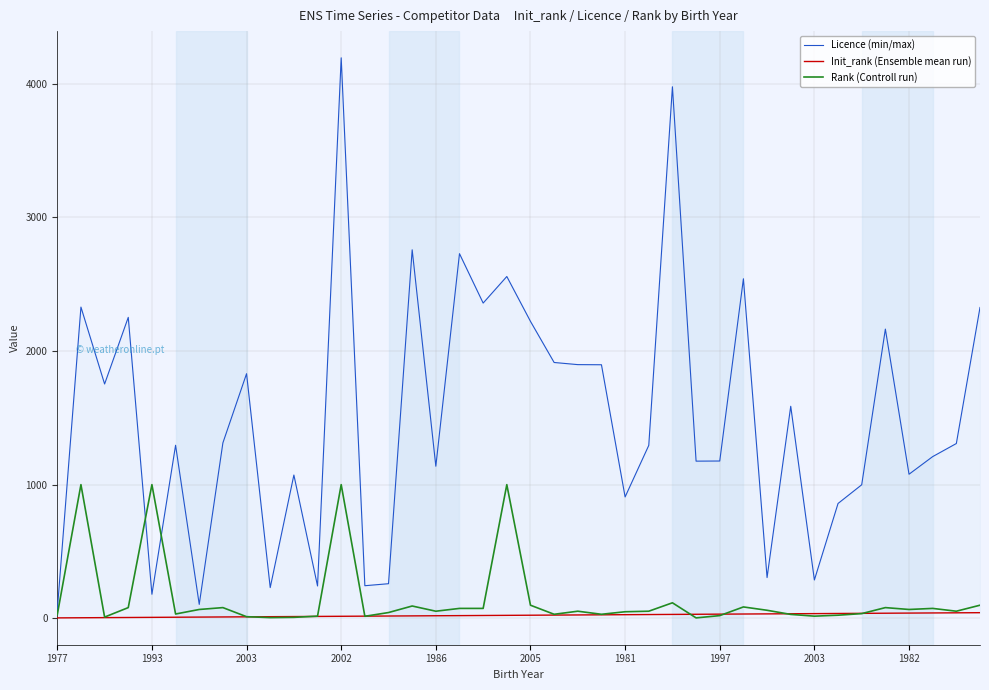

What is the difference between the Licence (min/max) values at 32 and 22?

1613